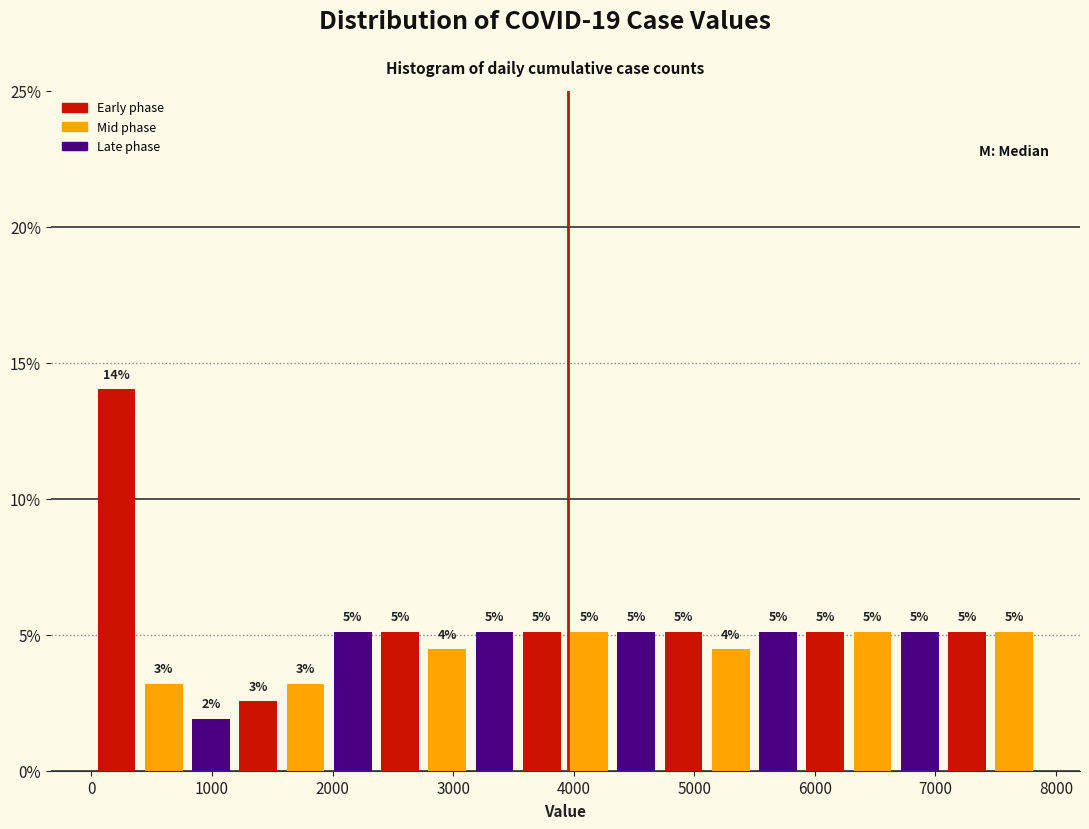

Around what value on the x-axis is the tallest bar? Give the approximate position of its centre, as read against the axis.

200